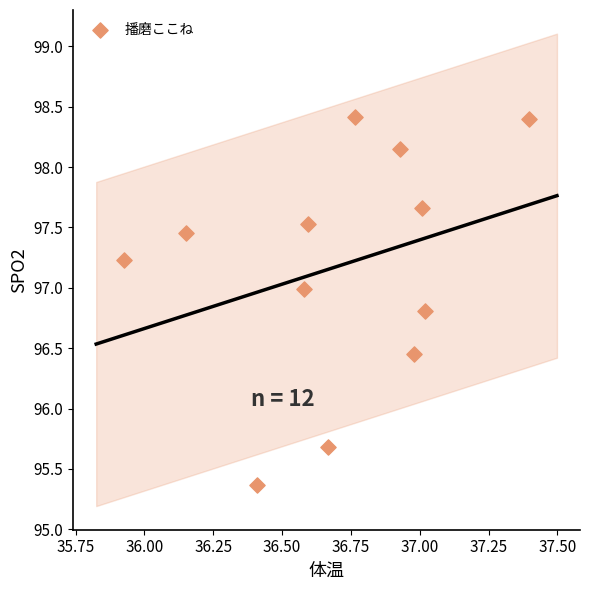

What Y value in the scatter plot is closest to 96?

95.7